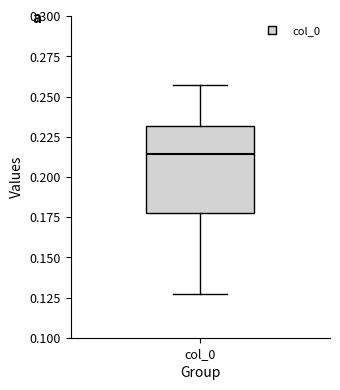

Transcribe this box plot: give where the median line is, the range the box spans, and where the two whiskers end, as read against the y-axis. The values are not printed on the chart, so give them approximately, as read against the axis.

median 0.215, box 0.180 to 0.230, whiskers 0.125 to 0.255